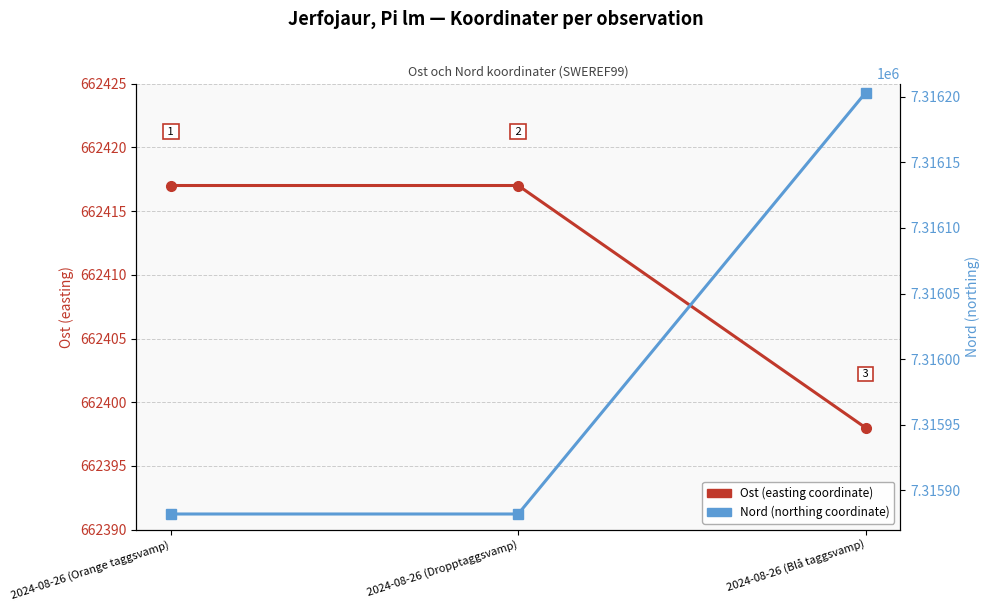

Which series changed the most between 2024-08-26 (Dropptaggsvamp) and 2024-08-26 (Blå taggsvamp)?

Nord (northing coordinate)